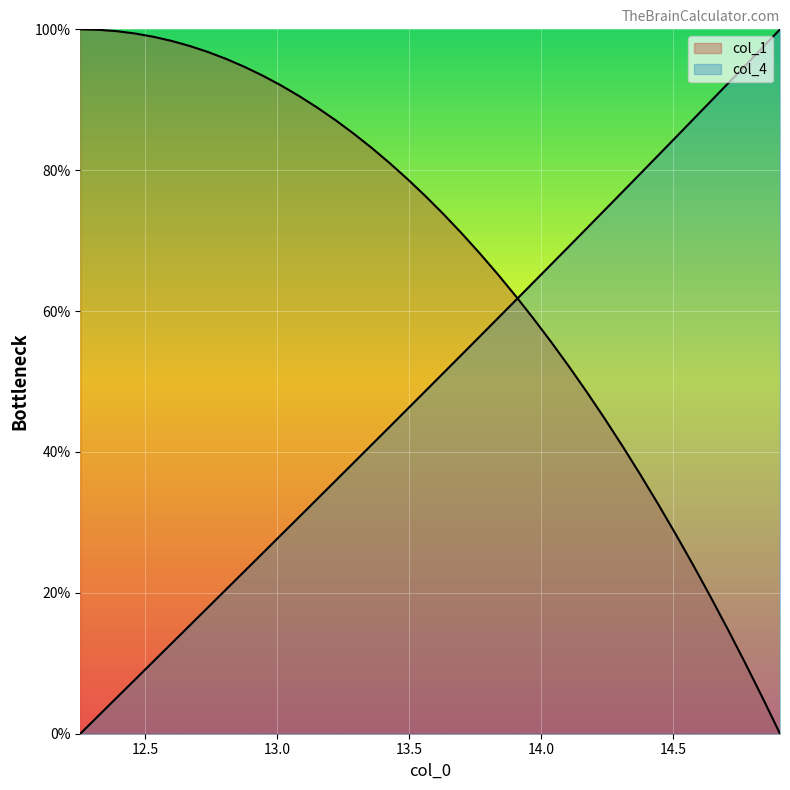

What is the average value of the col_4 series?

50.0